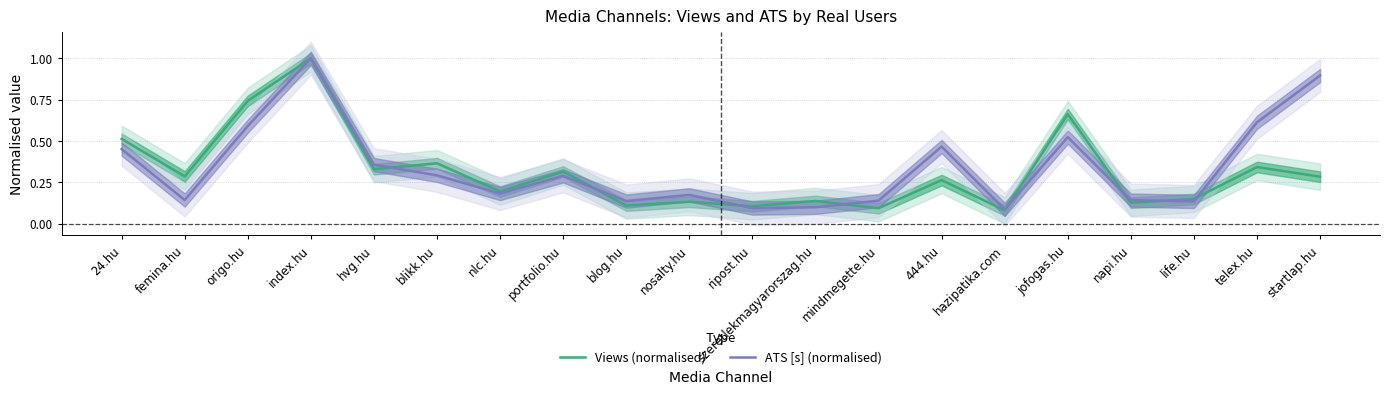

True or false: Views (normalised) has more than 2 interior local peaks.

True